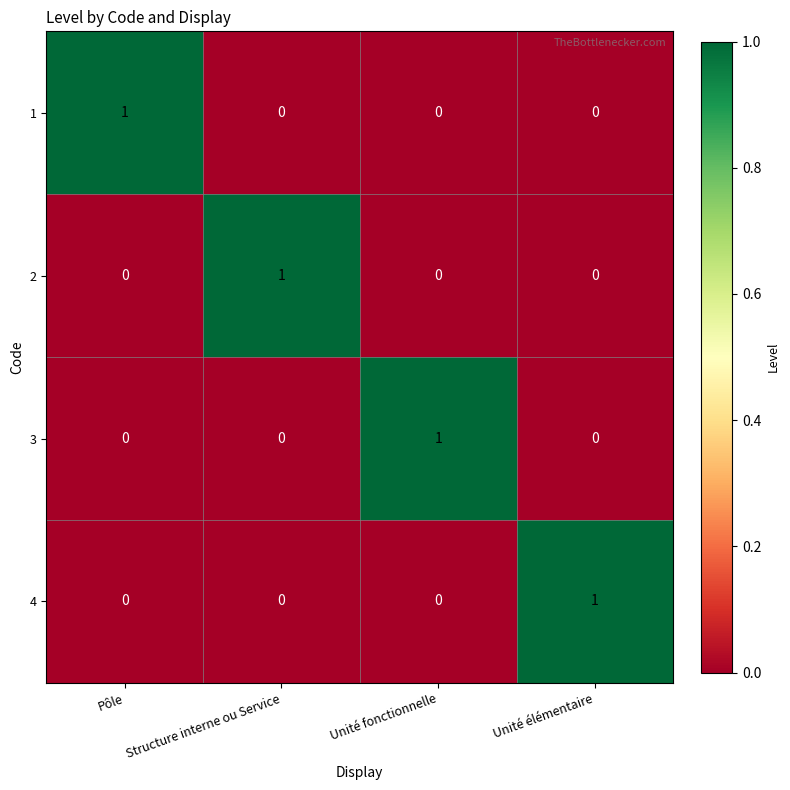

At which label does 3 reach its peak?

Unité fonctionnelle